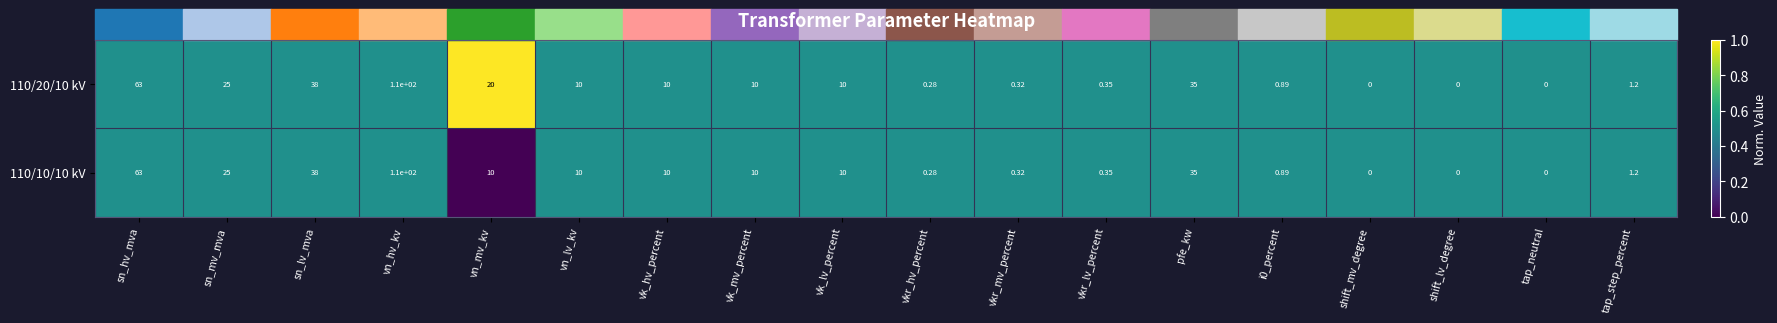

At which label does 110/10/10 kV first exceed 10?

sn_hv_mva